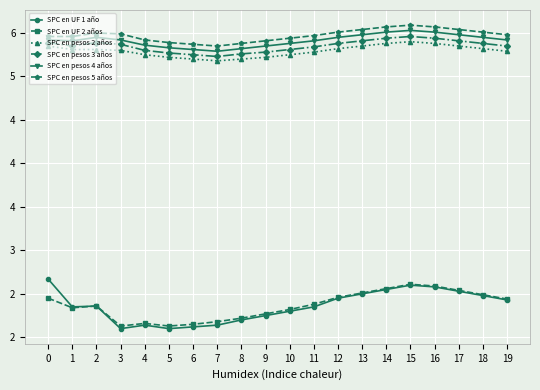

Is it true that SPC en pesos 5 años equals 1.6 at 18?

False